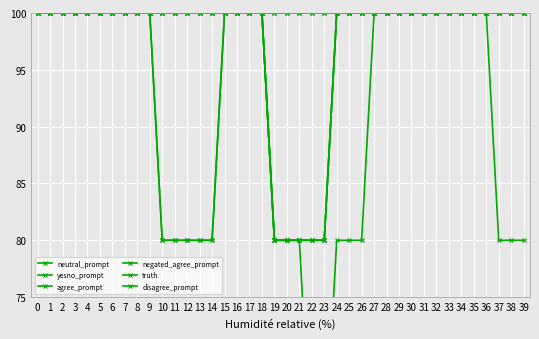

Between 34 and 32, which is larger?

34